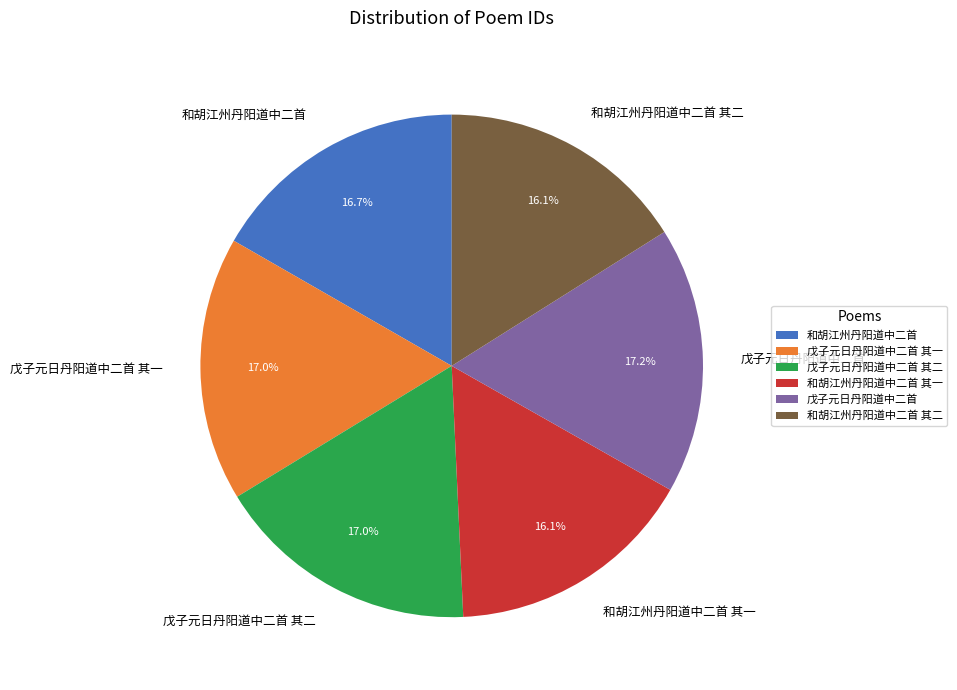

What is the ratio of the value at 戊子元日丹阳道中二首 其二 to the value at 和胡江州丹阳道中二首?

1.0